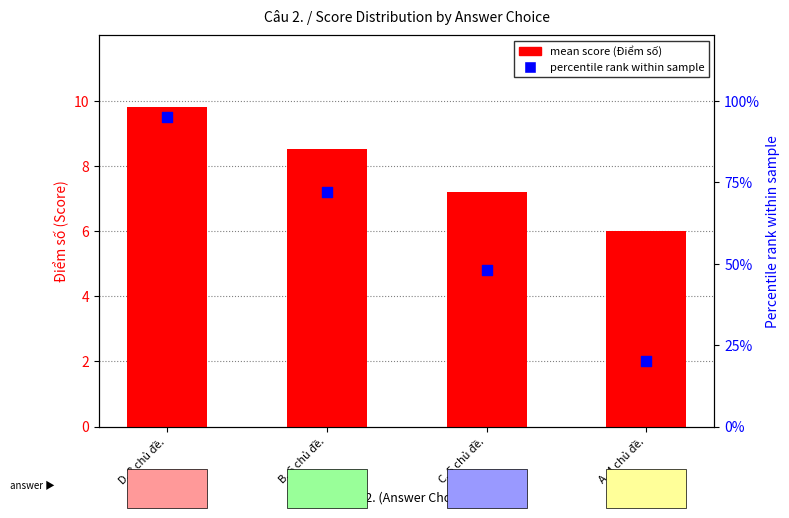

Which series contains the highest Y value?

percentile rank within sample